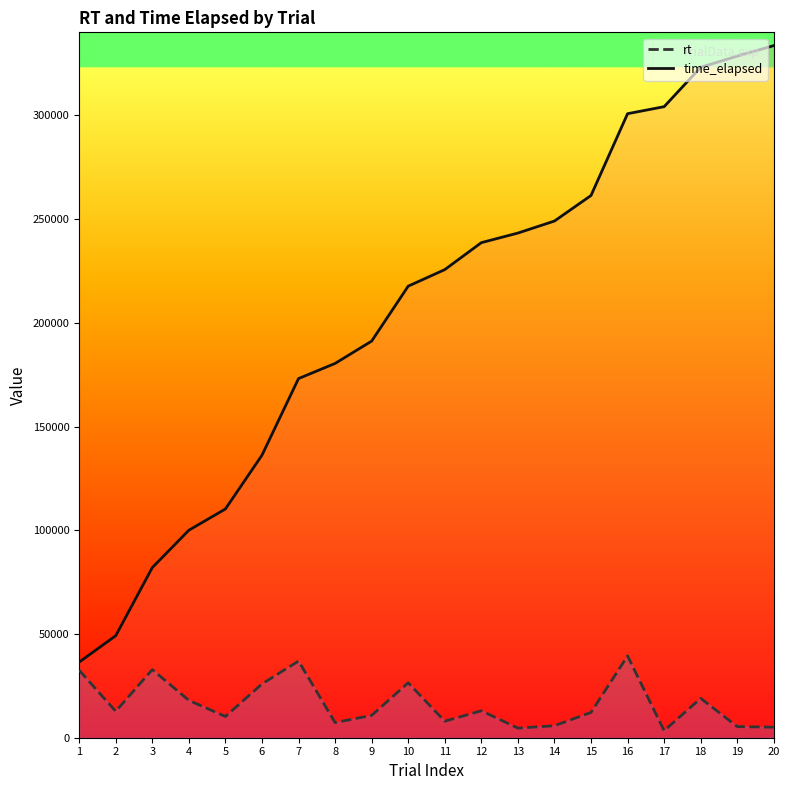

What is the sum of all rt values?

329529